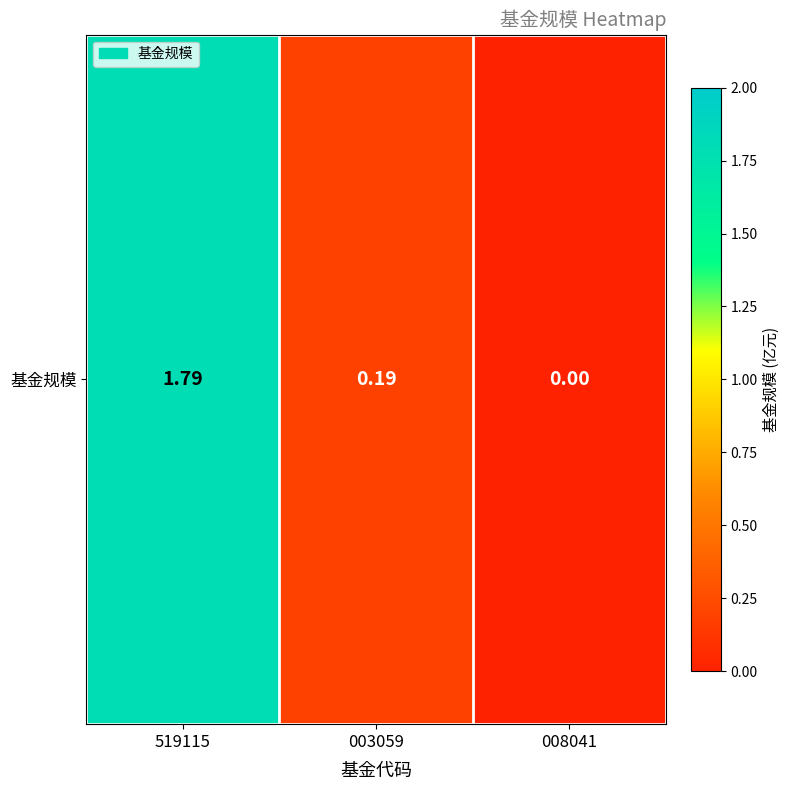

Which label corresponds to the smallest value in the chart?

008041